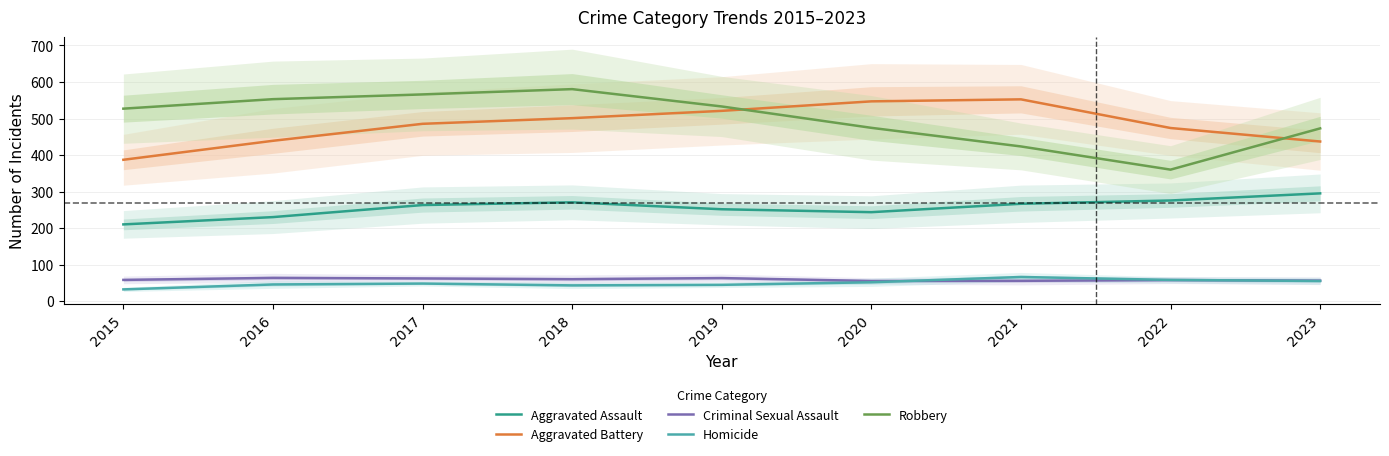

True or false: Aggravated Assault and Robbery cross at least once.

False